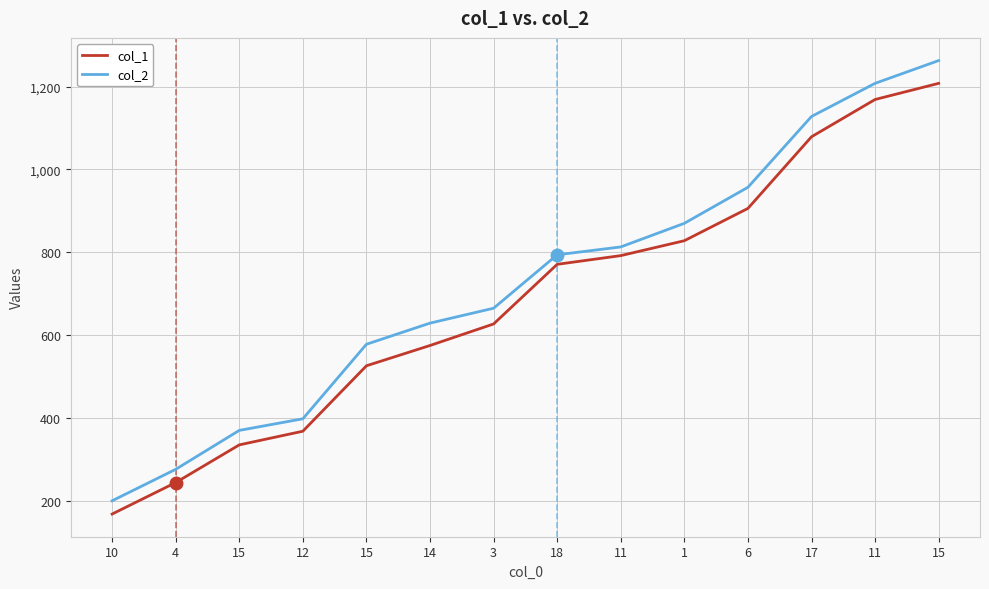

How many lines are shown in the chart?

2